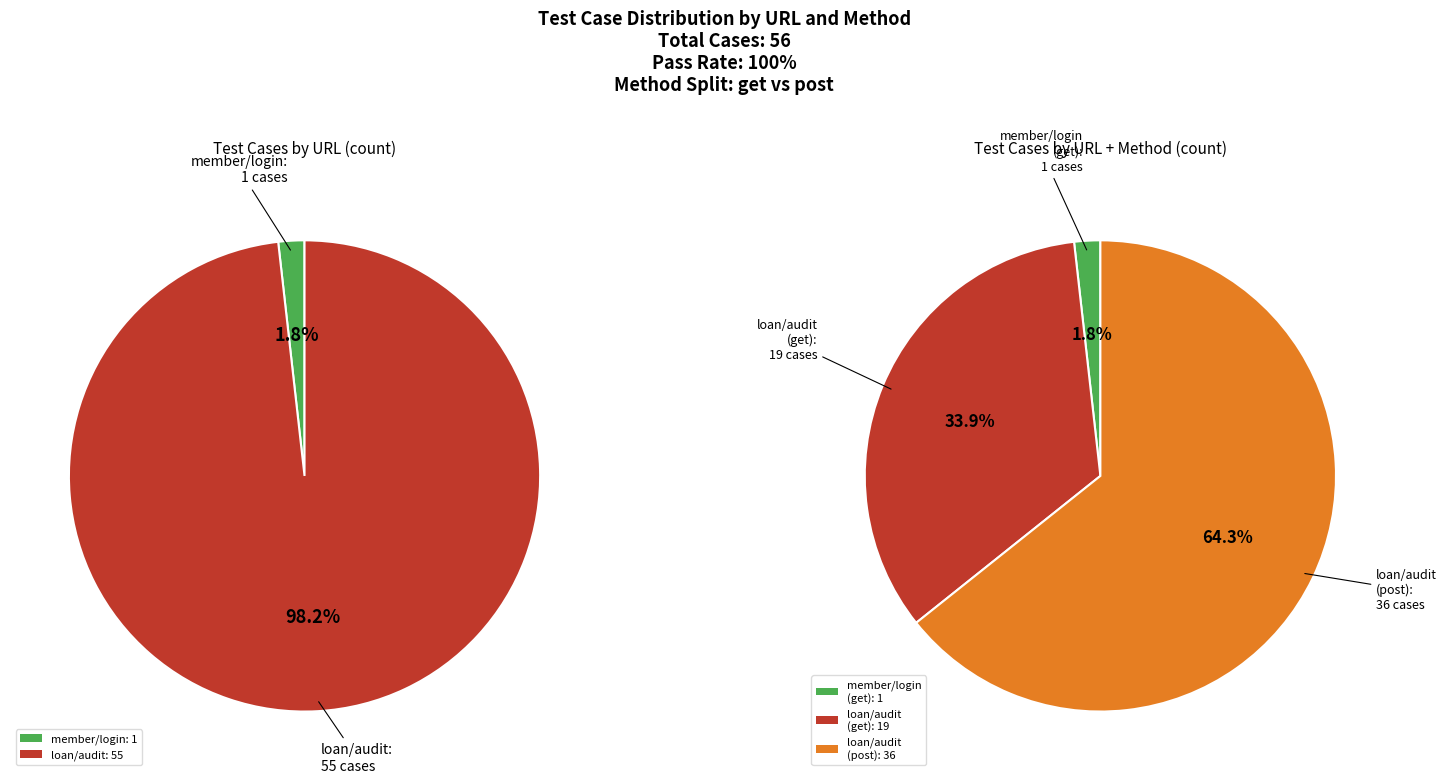

Does any single category account for the majority?

Yes